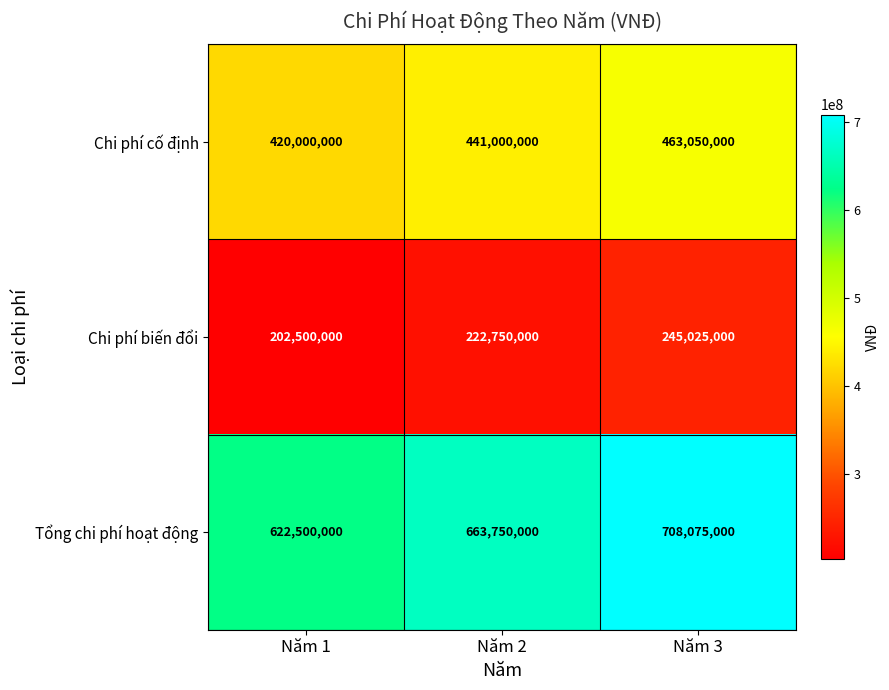

Reading left to right, what are all the values shown in this chart?

Chi phí cố định: 420000000	441000000	463050000
Chi phí biến đổi: 202500000	222750000	245025000
Tổng chi phí hoạt động: 622500000	663750000	708075000